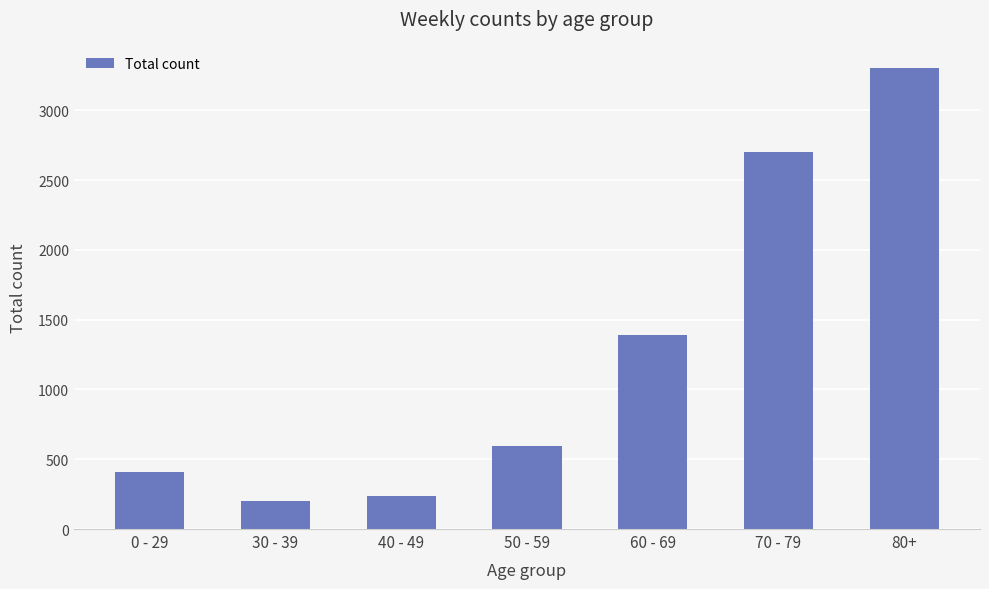

How many values are below 598?

3